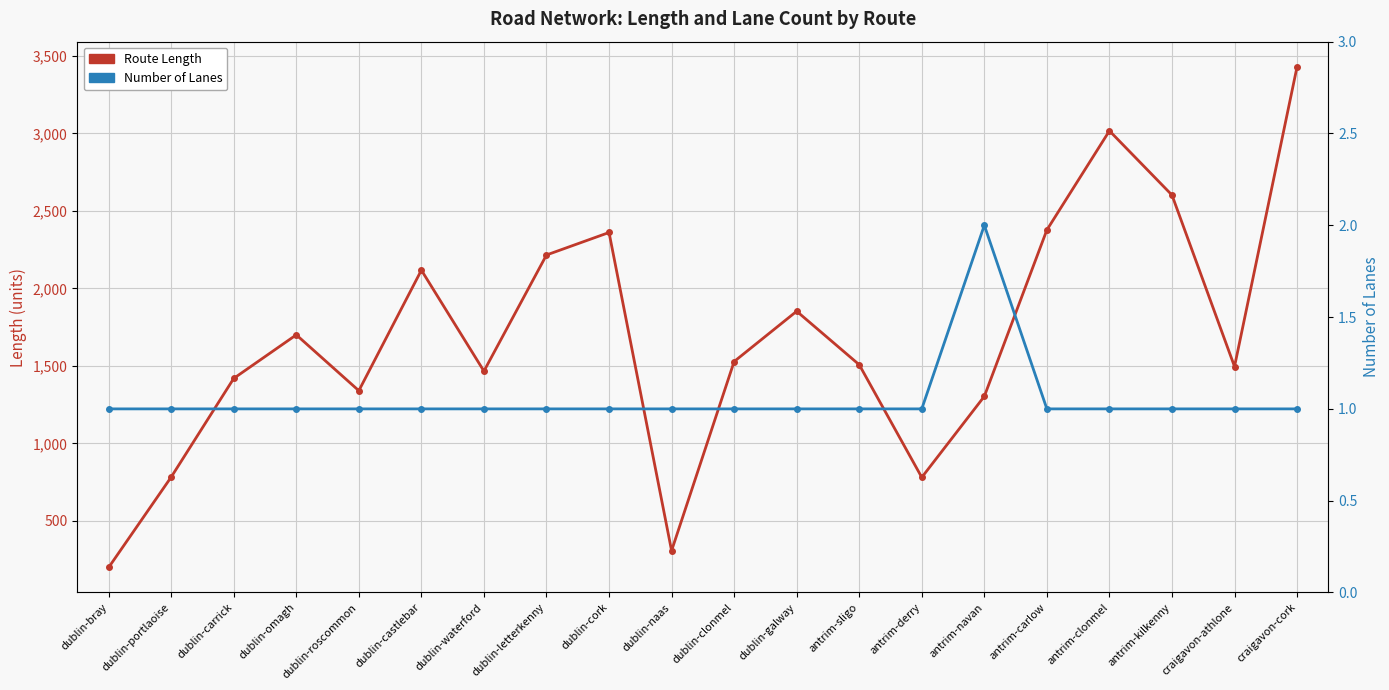

What are all the series names shown in the legend?

Route Length, Number of Lanes